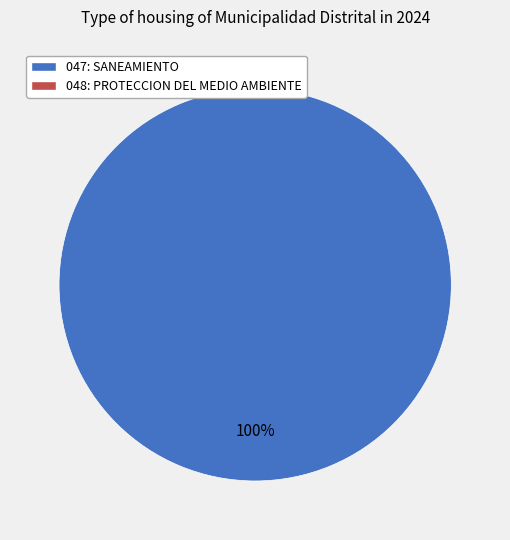

Is there a majority slice in this chart?

Yes